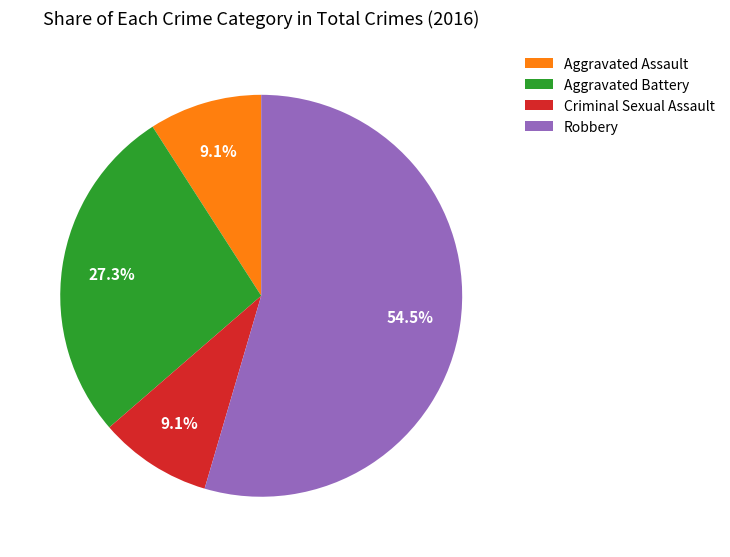

The Robbery slice represents 40% of the pie. True or false?

False